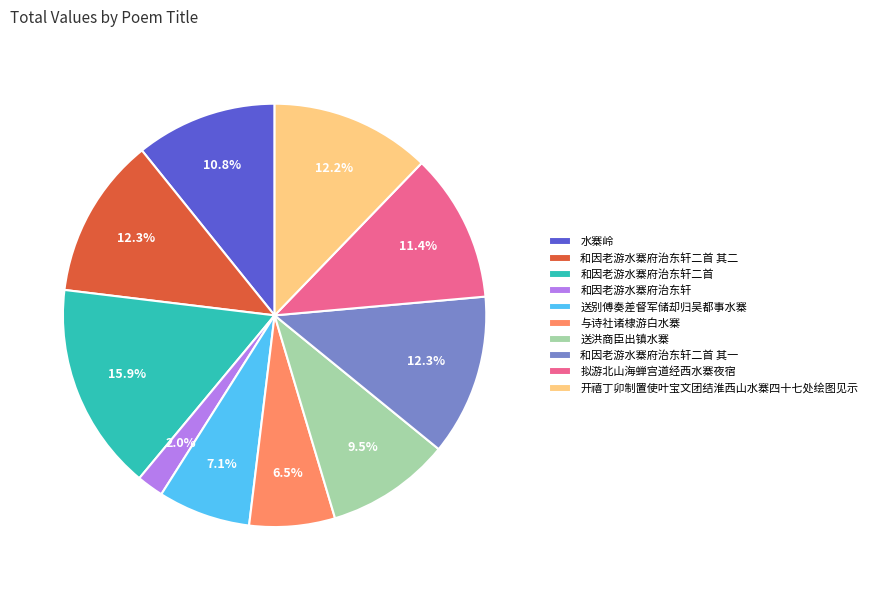

Does 和因老游水寨府治东轩二首 其一 account for over 50% of the chart?

No